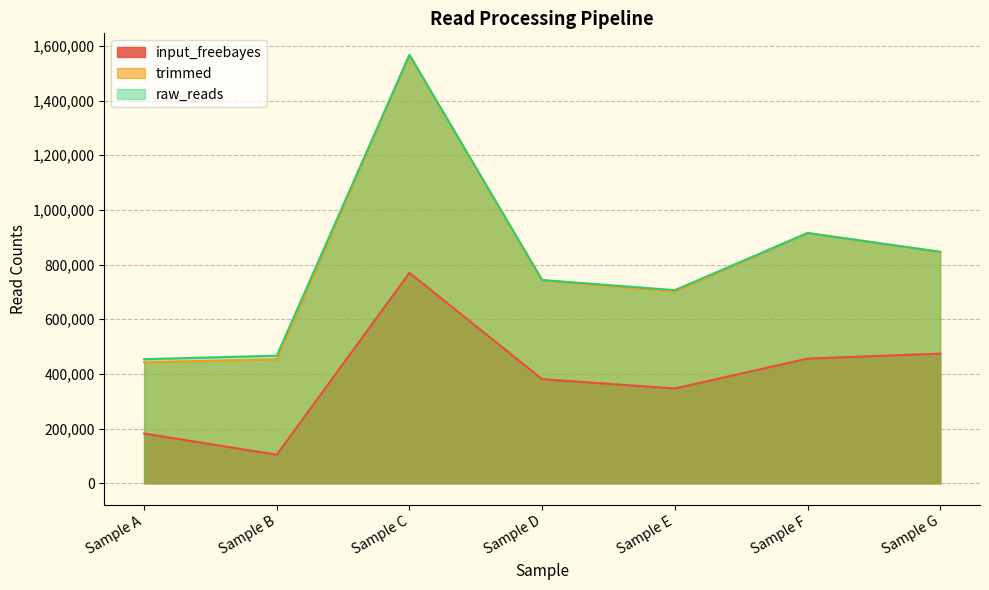

What is the average value of the raw_reads series?

814407